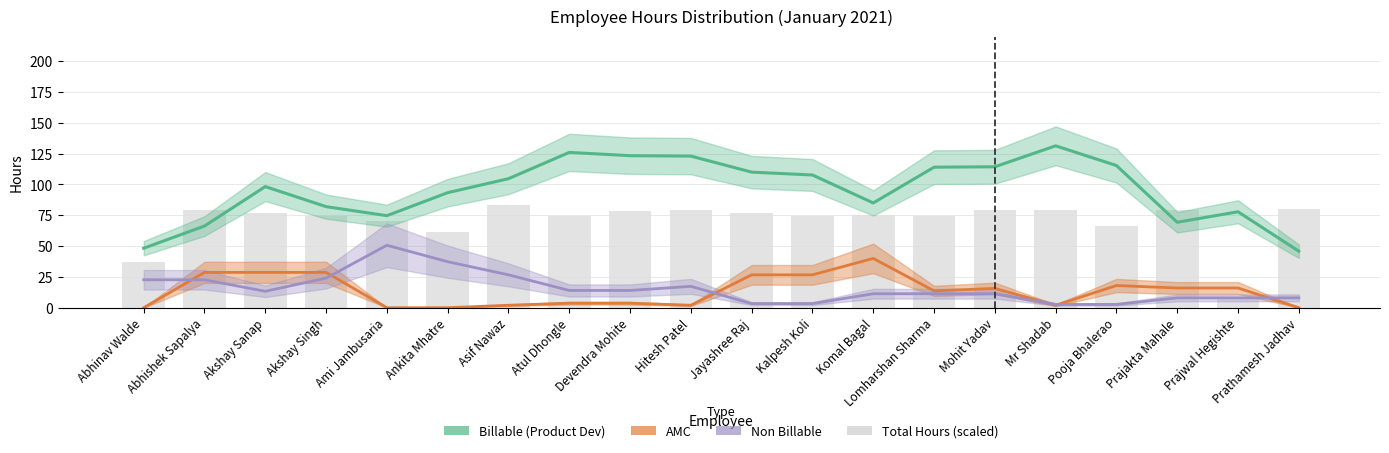

Which has a higher value, Jayashree Raj or Abhishek Sapalya?

Abhishek Sapalya